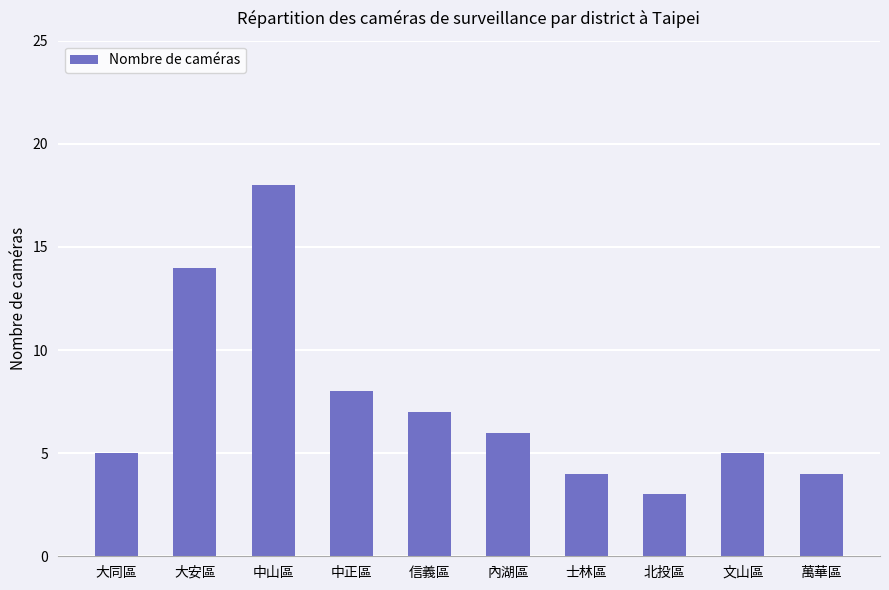

What is the average value?

7